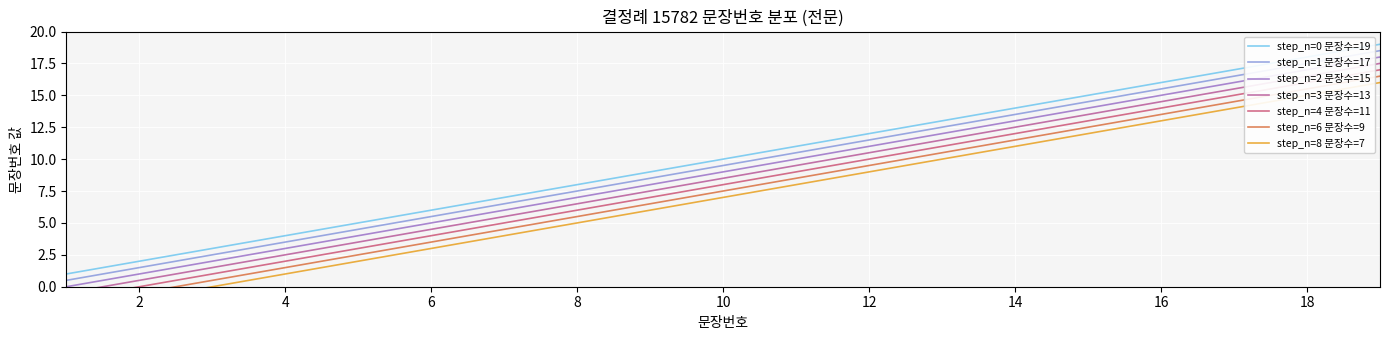

At which category does the chart reach its minimum across all series?

1